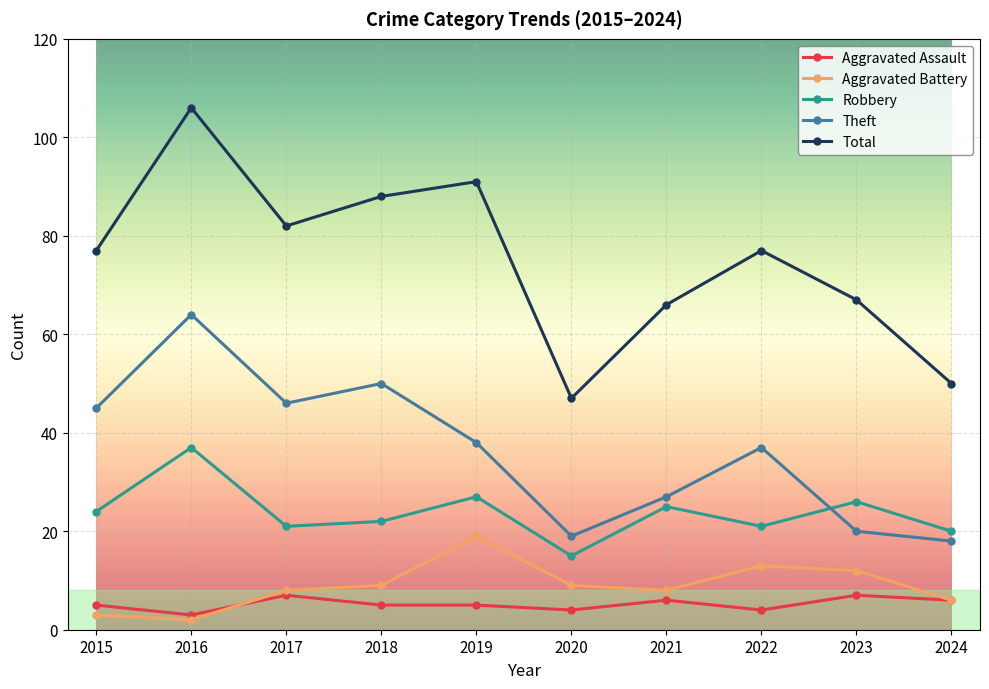

True or false: Aggravated Assault and Robbery intersect in this chart.

False